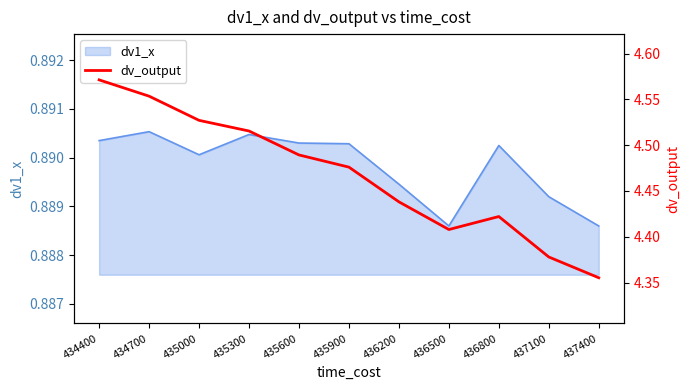

Is it true that dv1_x equals 1.2 at 435000?

False